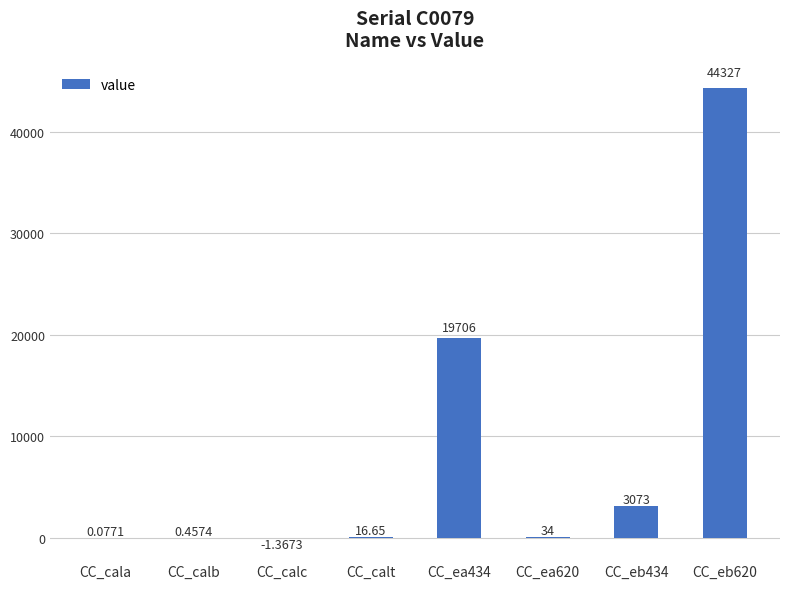

How many values are above zero?

7